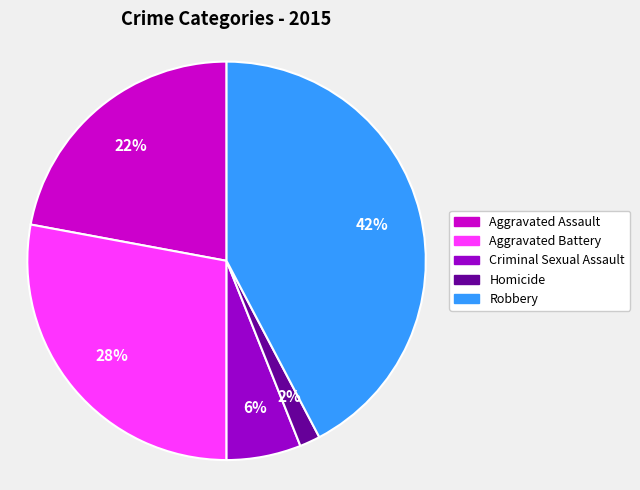

What is the smallest slice in the pie chart?

Homicide